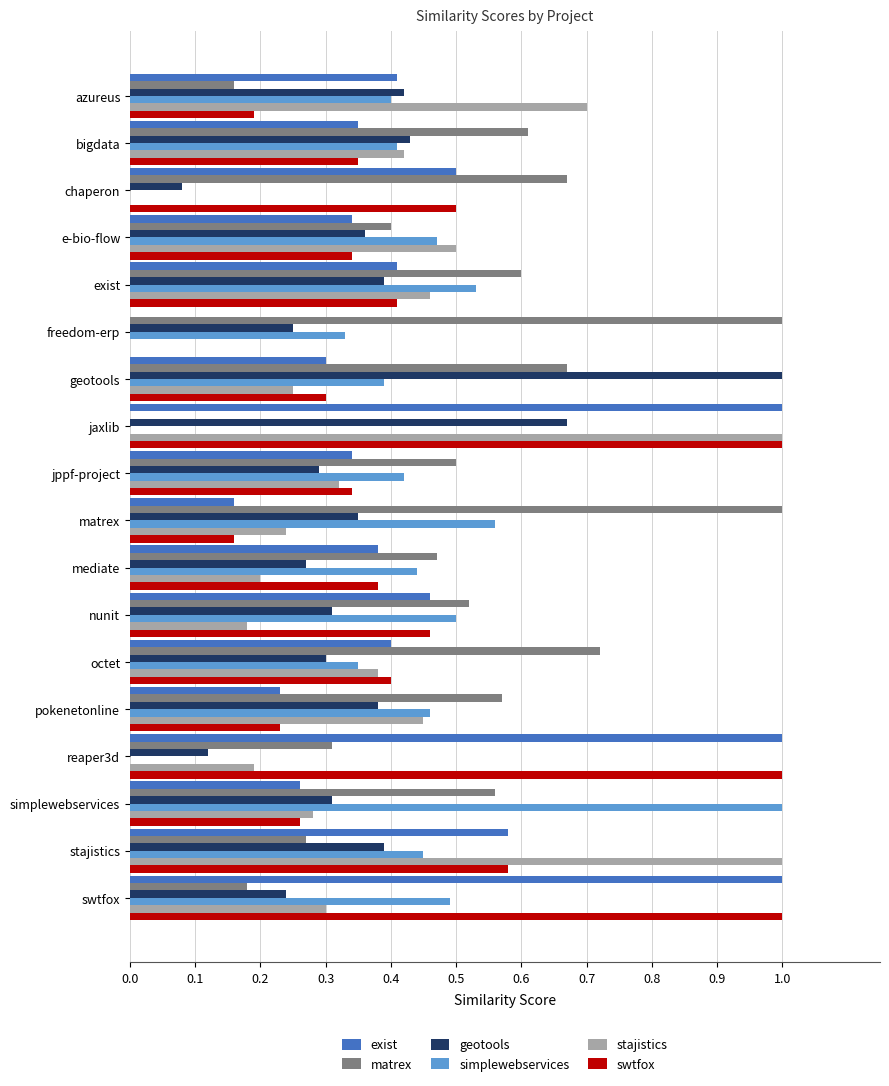

How many series are shown in this chart?

6